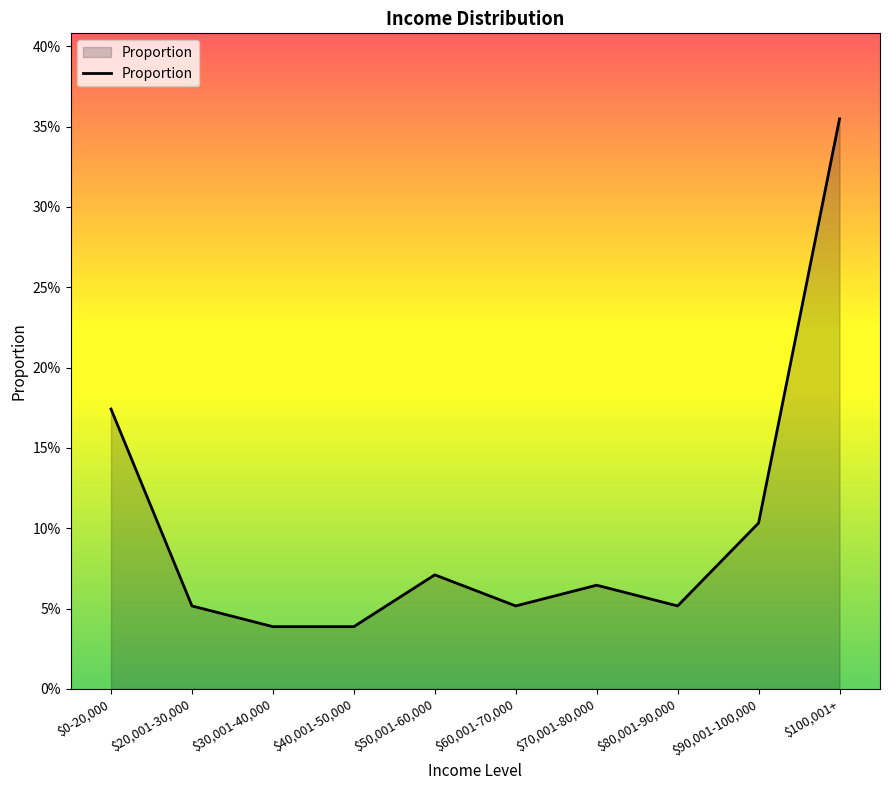

Is this an area chart (filled region under the line)?

Yes